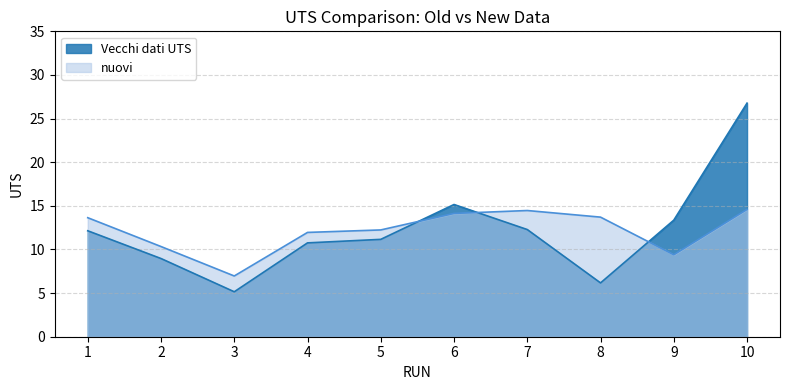

True or false: nuovi has a value of 14.3 at 2.

False